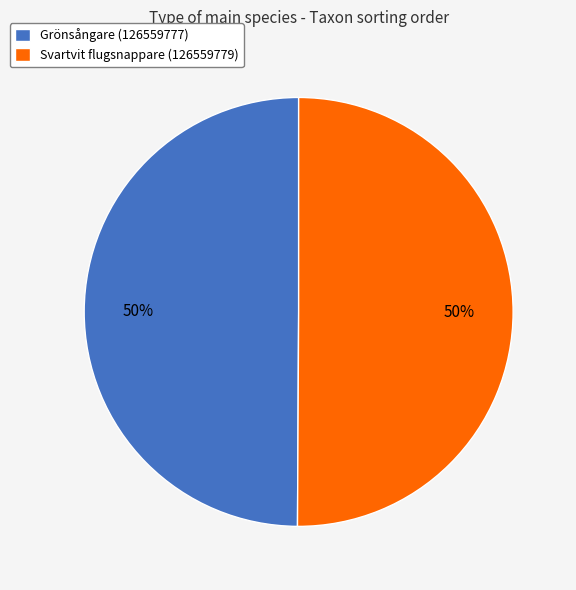

To the nearest percent, what is the combined percentage of Svartvit flugsnappare (126559779) and Grönsångare (126559777)?

100%